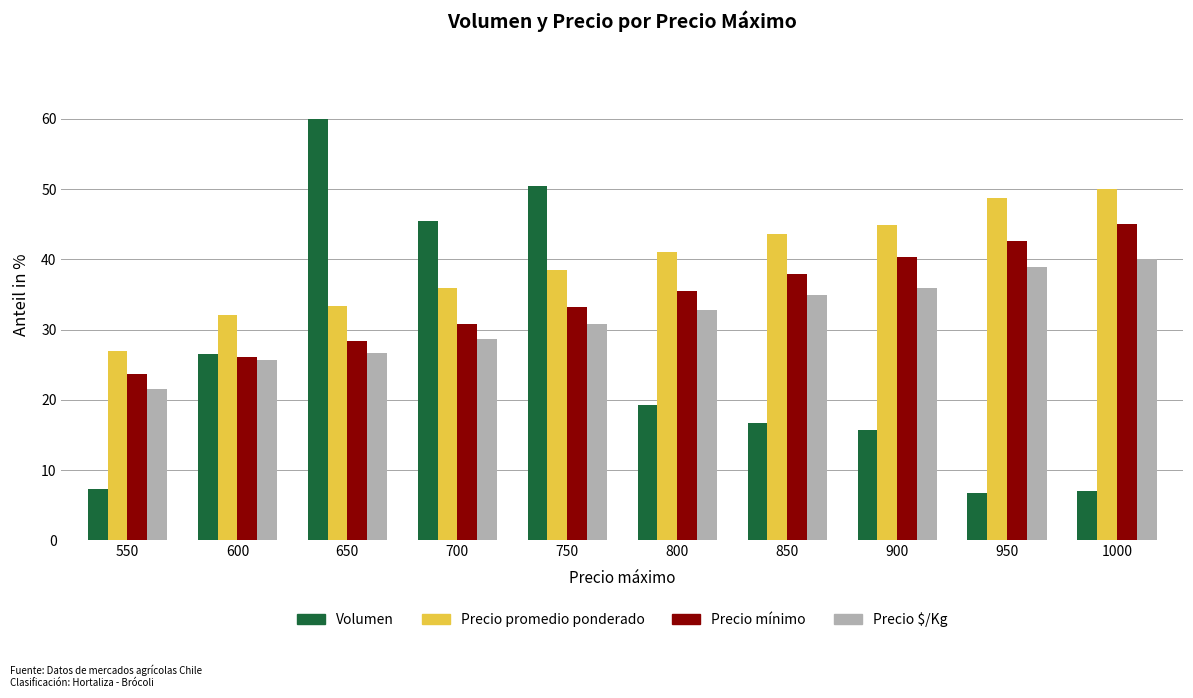

What is the greatest value displayed?

60.0